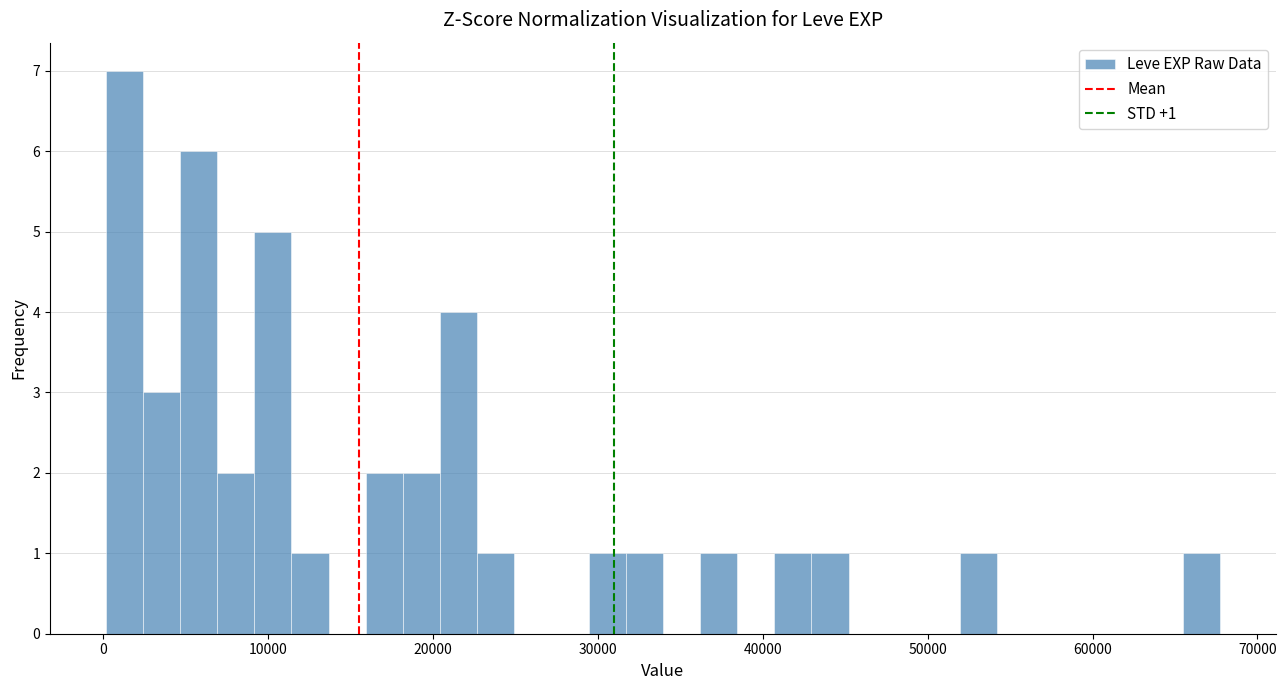

Around what value on the x-axis is the tallest bar? Give the approximate position of its centre, as read against the axis.

1000